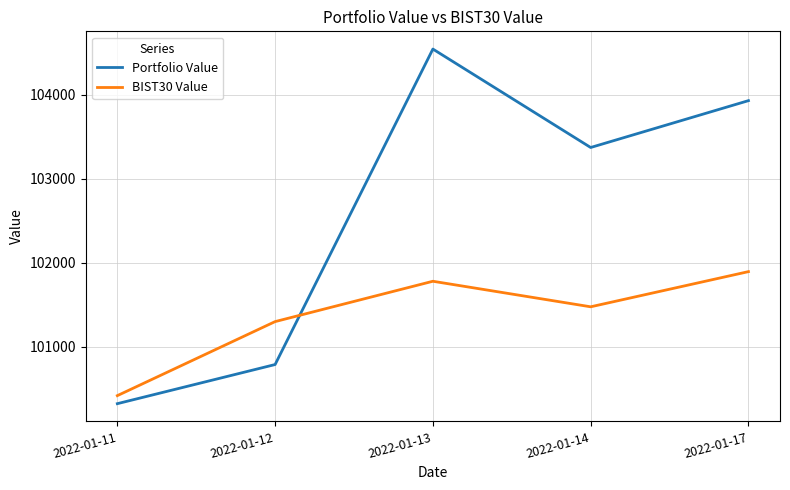

Is the value of Portfolio Value at 2022-01-11 greater than the value of BIST30 Value at 2022-01-13?

No